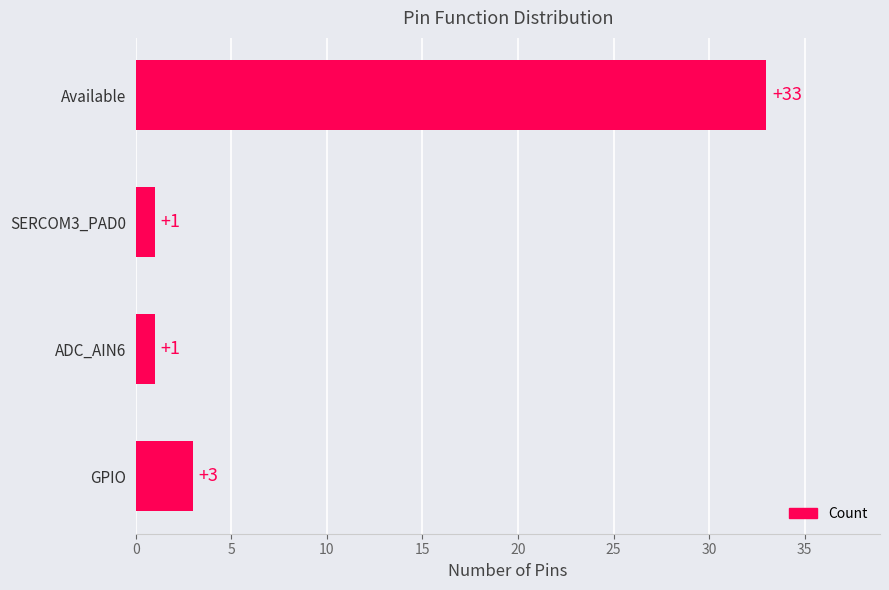

What is the maximum value shown in the chart?

33